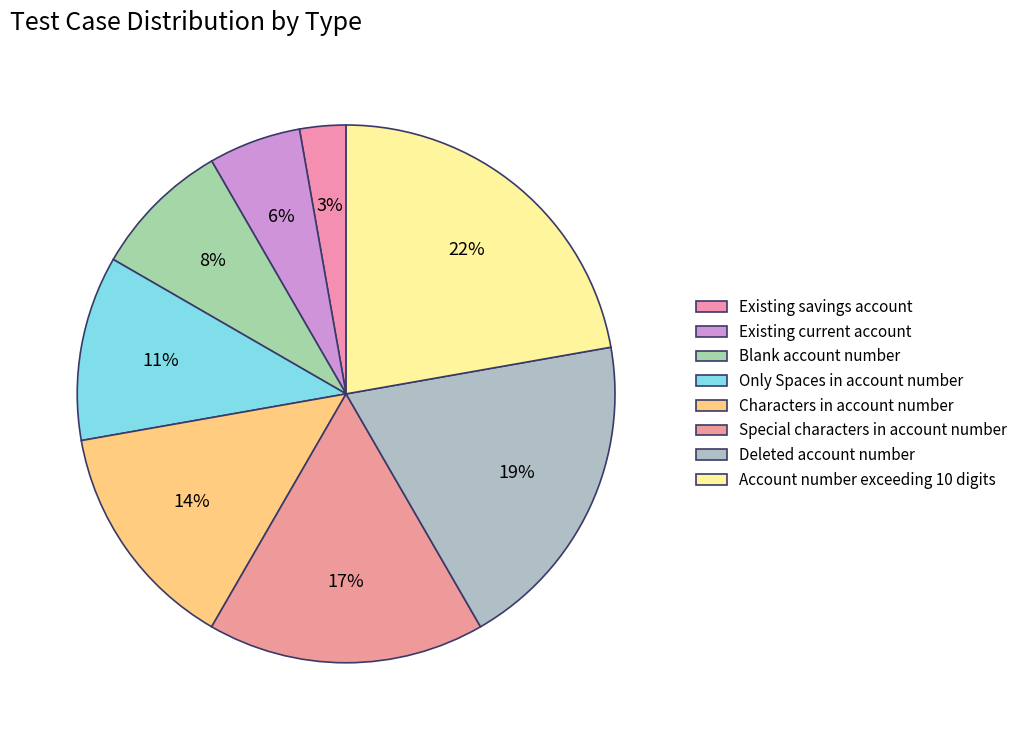

Does Account number exceeding 10 digits account for over 50% of the chart?

No